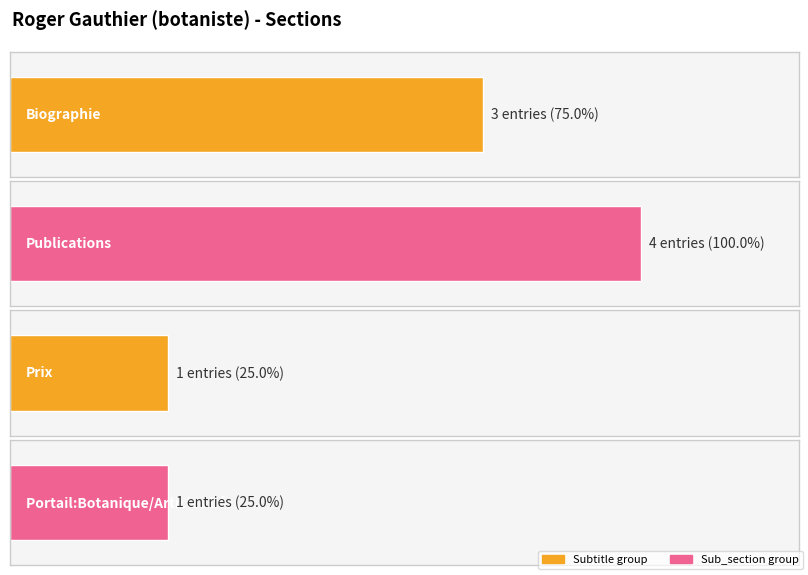

The value of Portail:Botanique/Articles liés at Publications is 1. True or false?

True